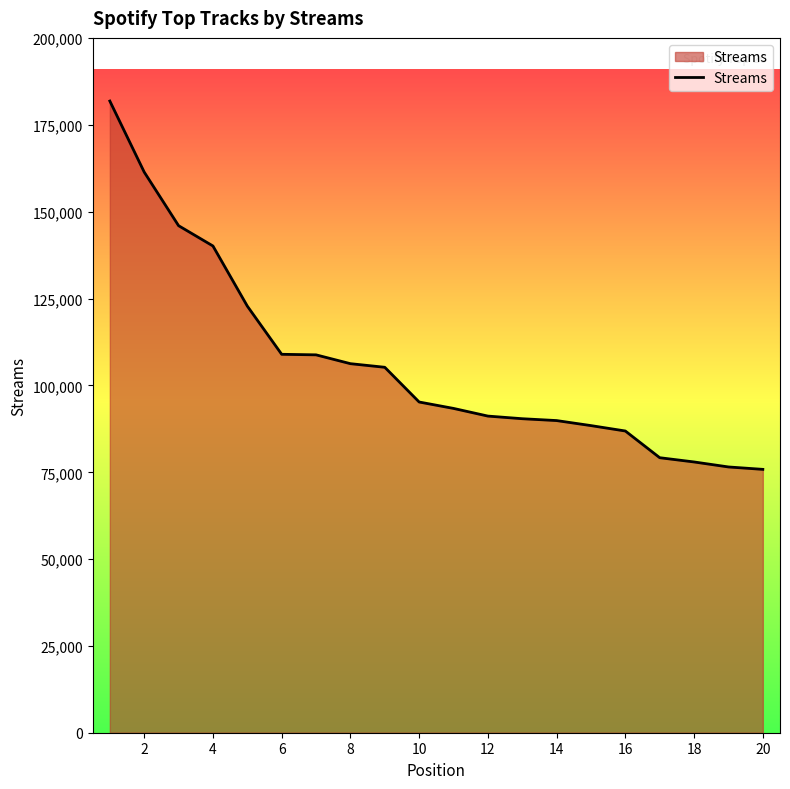

What is the difference between the maximum and minimum values?

106071